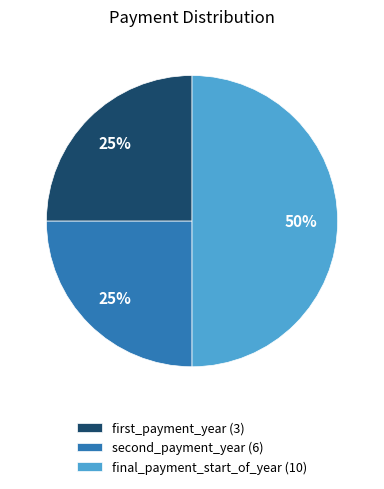

To the nearest percent, what is the average slice percentage?

33%